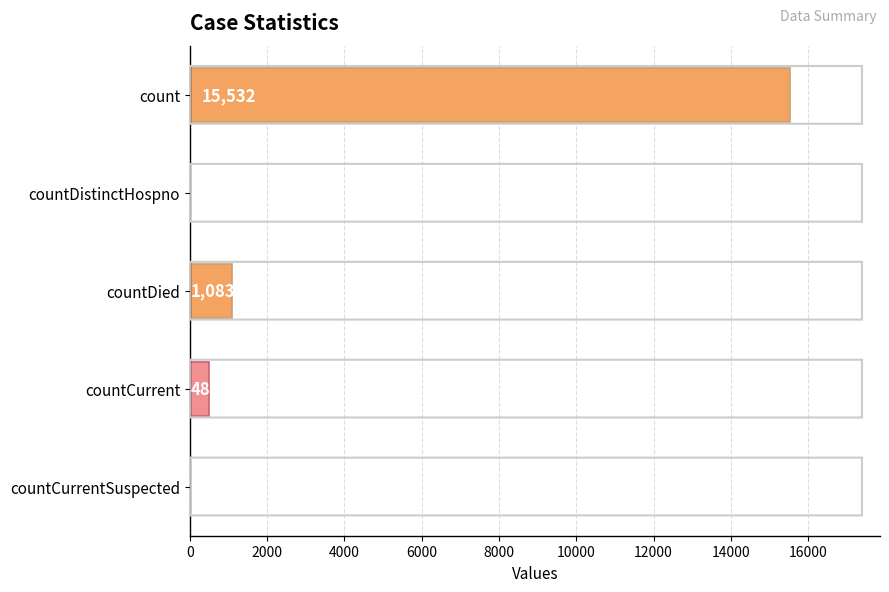

Reading top to bottom, transcribe all the data shown in this chart.

count=15532	countDistinctHospno=0	countDied=1083	countCurrent=486	countCurrentSuspected=0